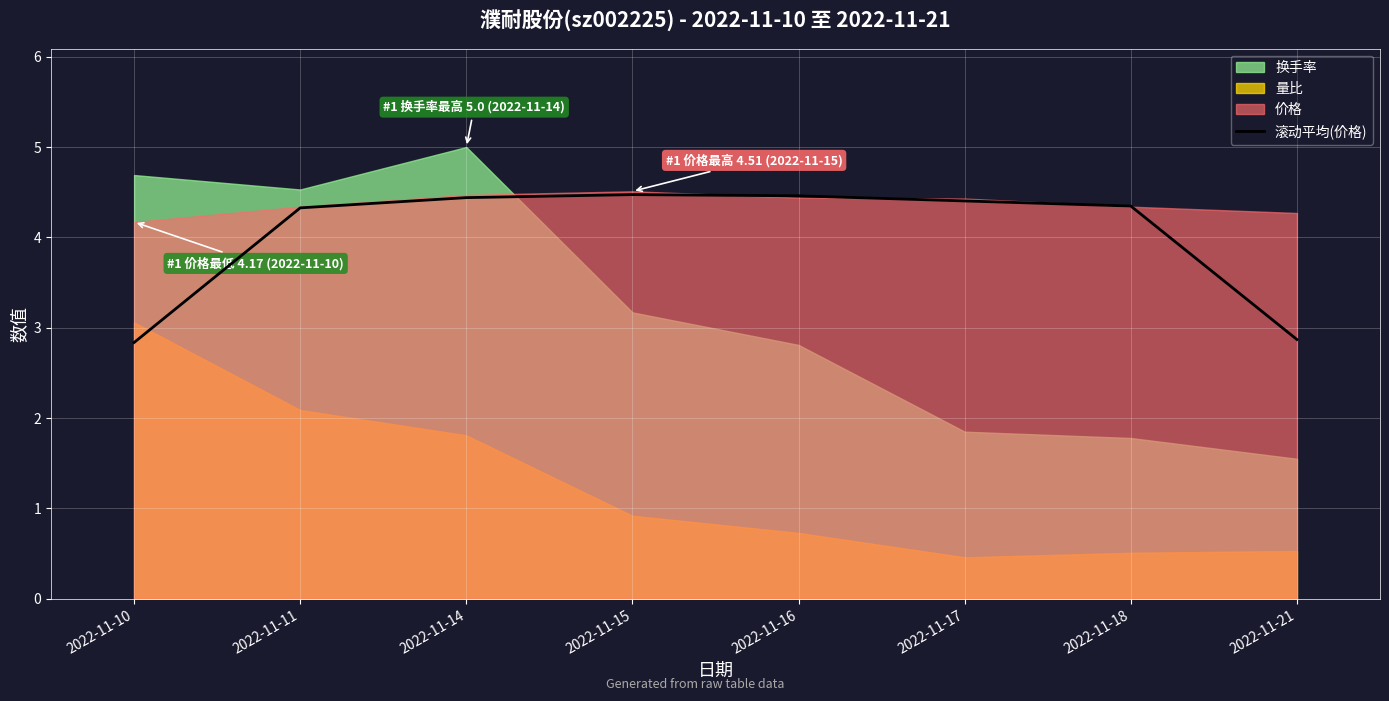

What is the difference between the maximum and second lowest values?

1.6